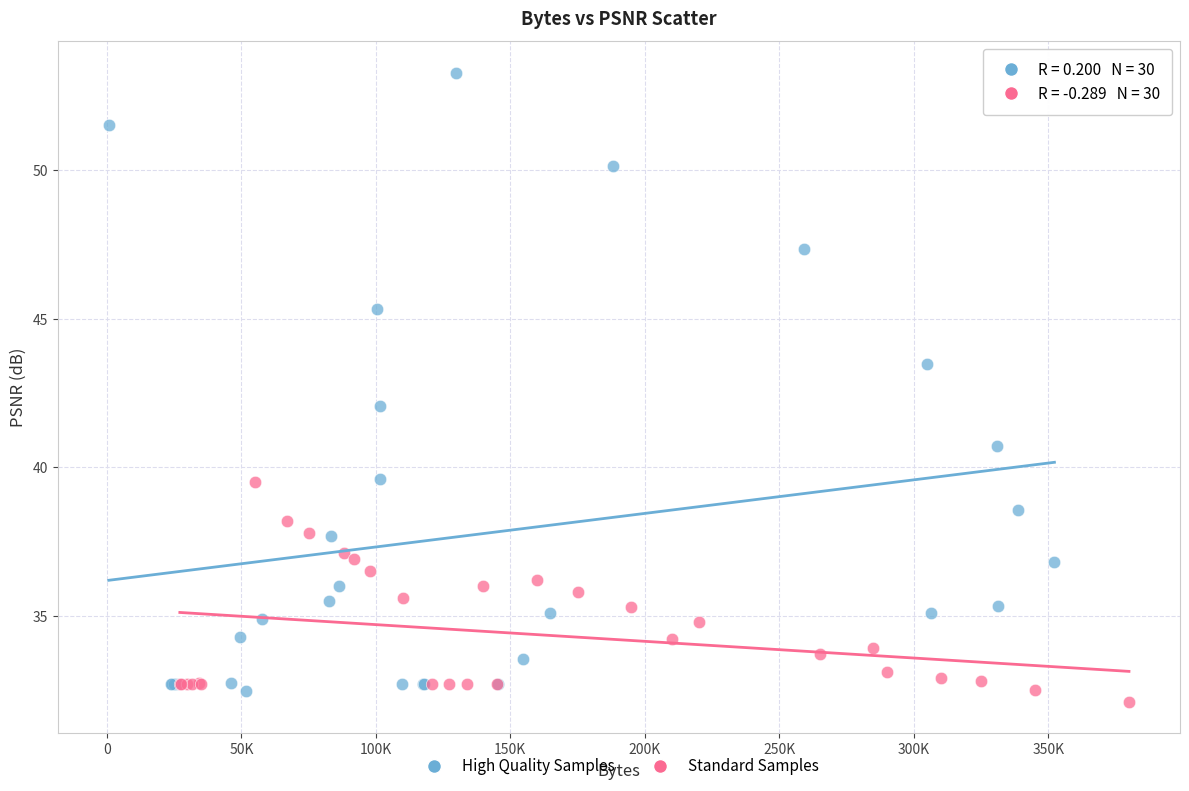

Which series has the widest spread of Y values?

High Quality Samples